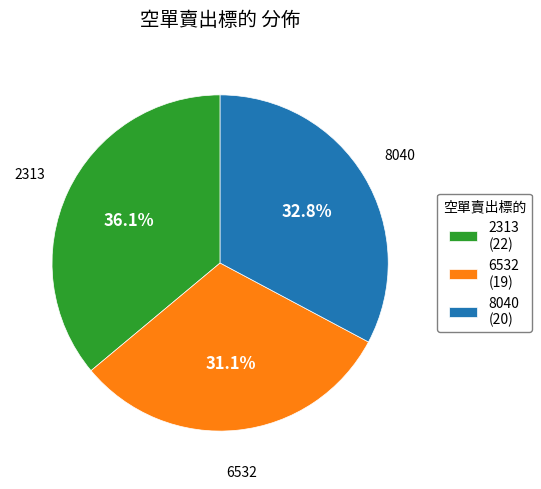

Does any single category account for the majority?

No